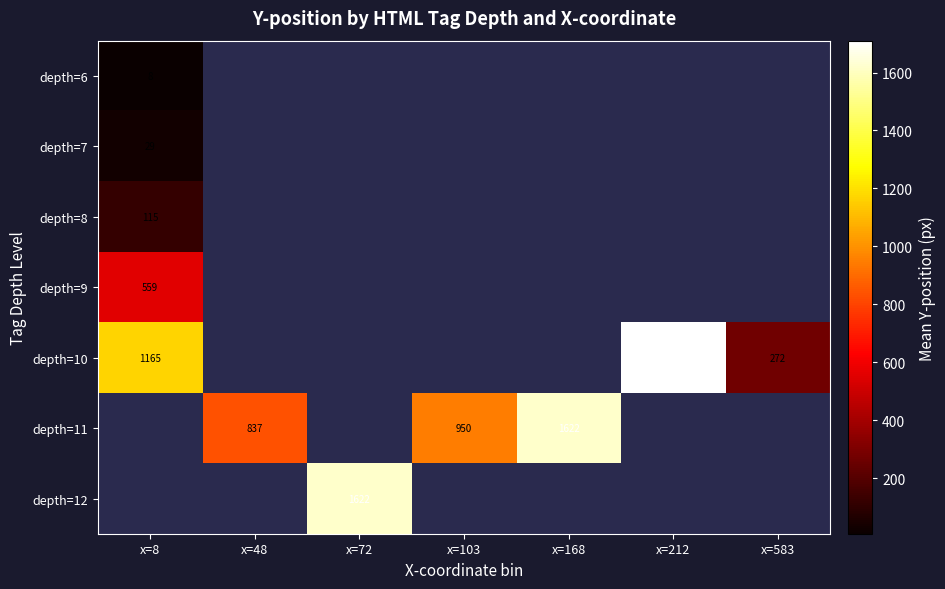

Is it true that depth=7 equals 29 at x=8?

True